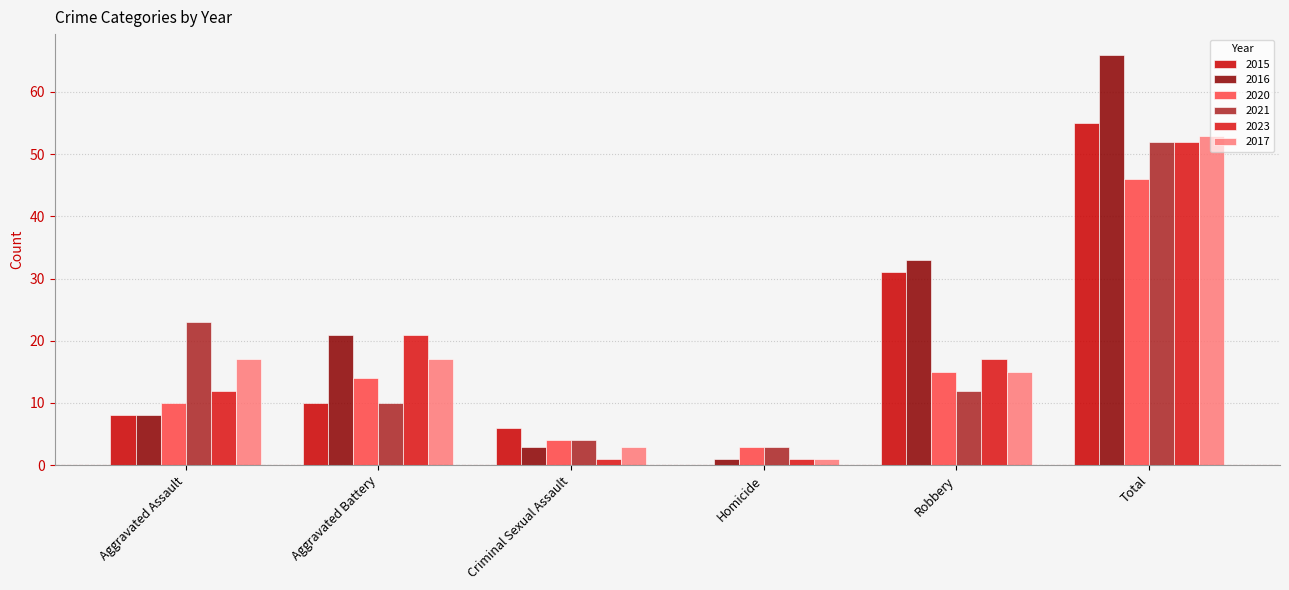

Where does the 2017 series first go above 17?

Total